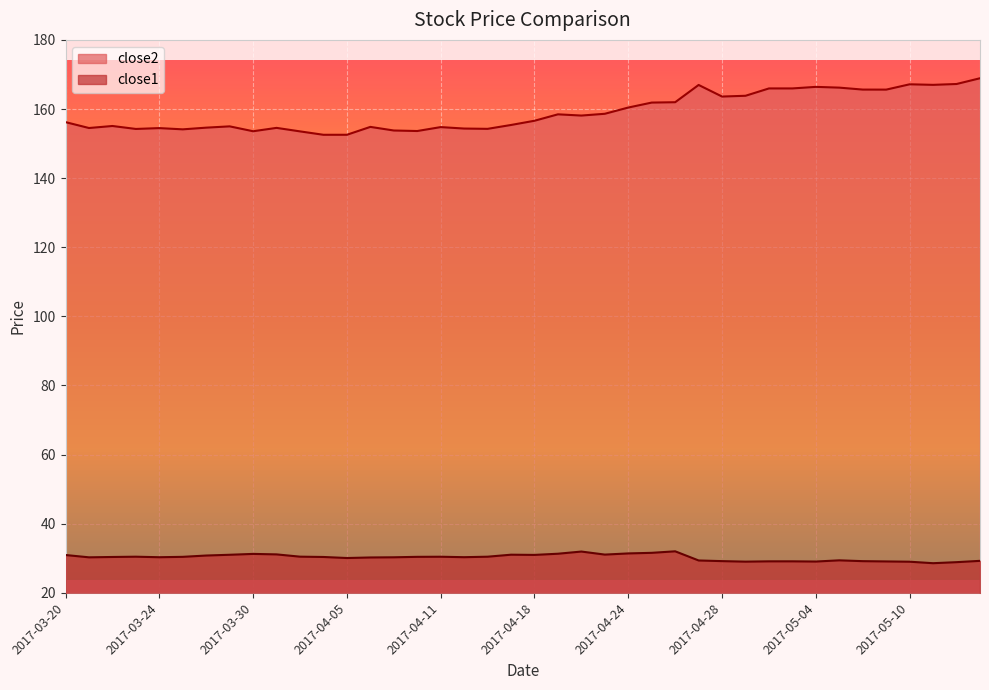

List the series in order of their overall mean, lowest first.

close1, close2